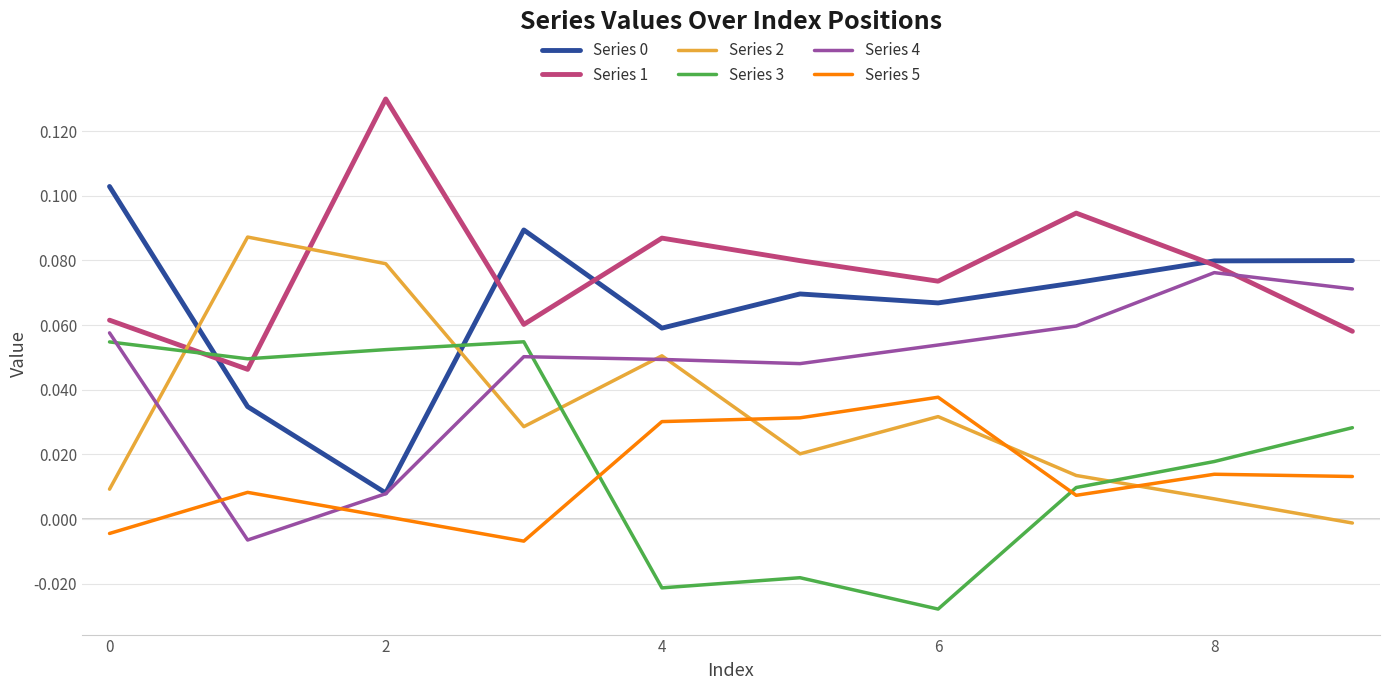

Which series has the largest total across all categories?

Series 1